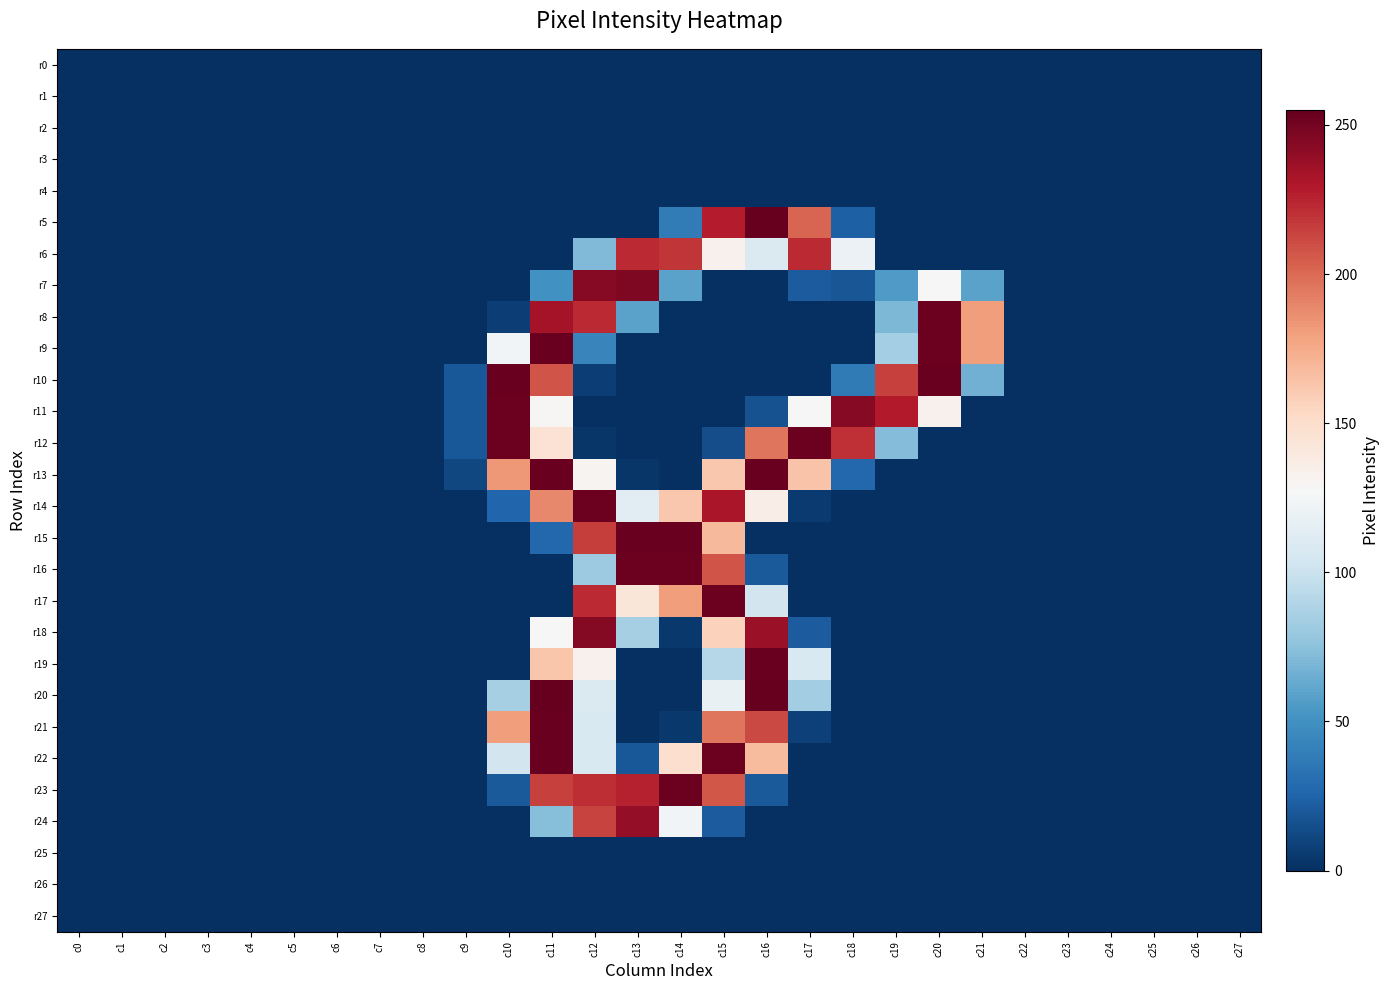

Which series has the largest range (max minus min)?

r5